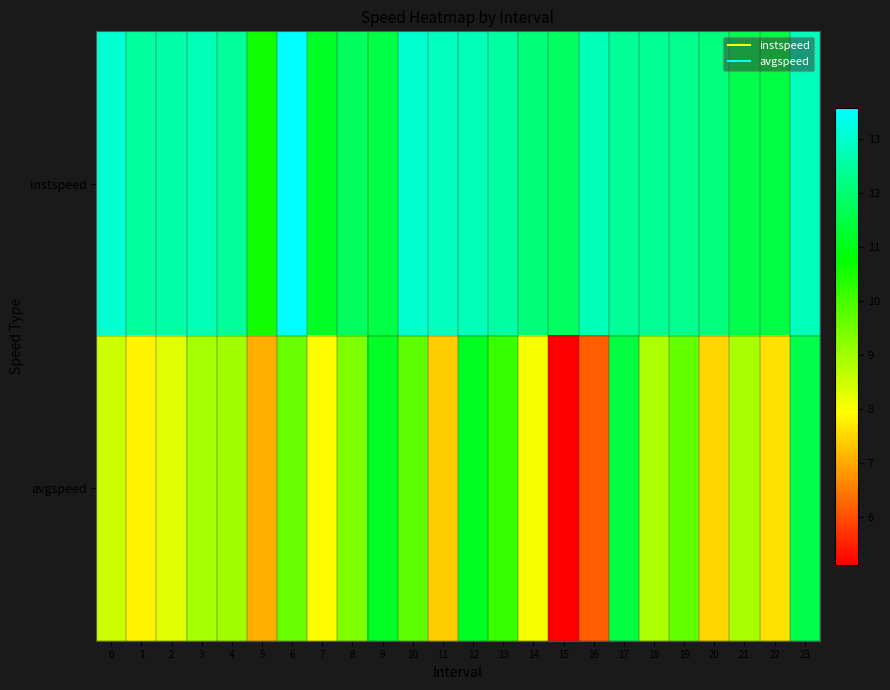

Which series has the widest spread of values?

avgspeed